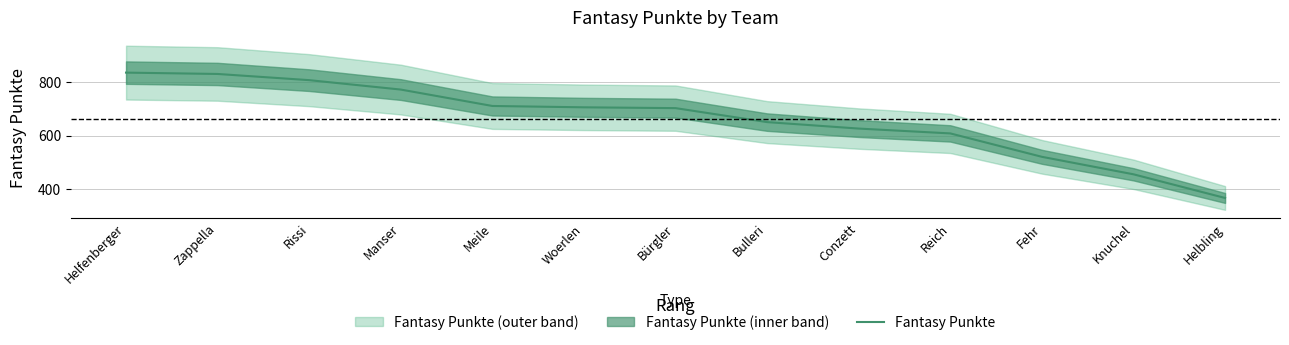

What is the difference between the values at Zappella and Meile?

119